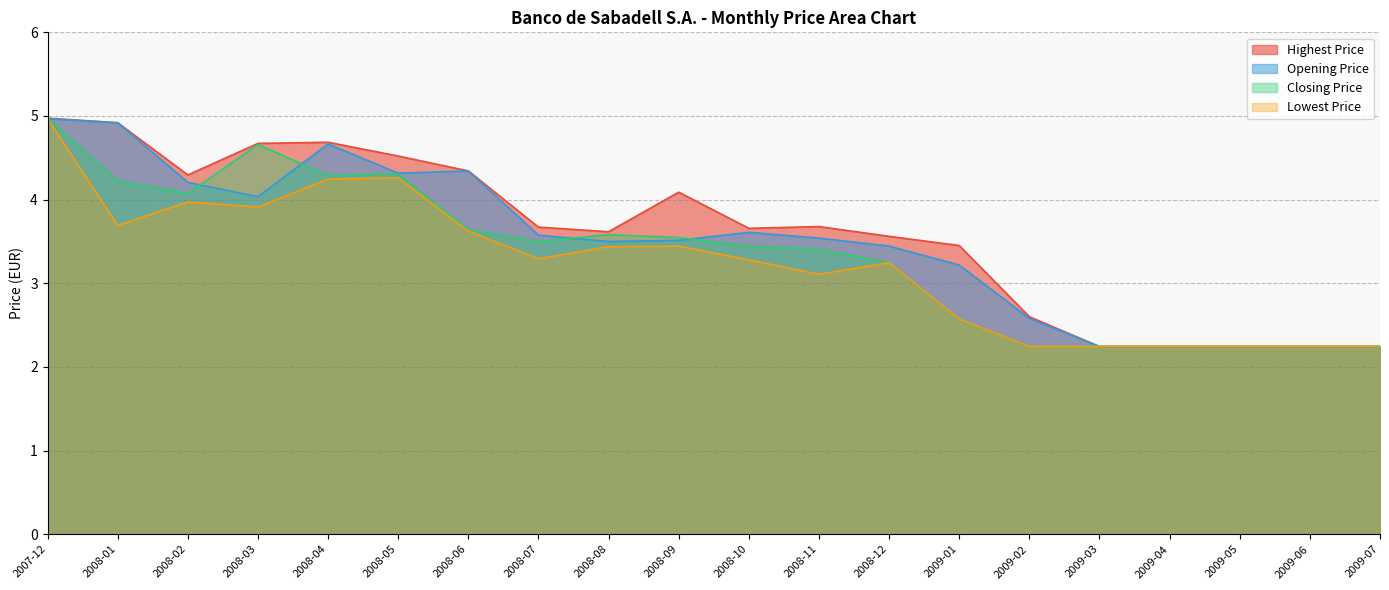

What is the sum of all Closing Price values?

66.9